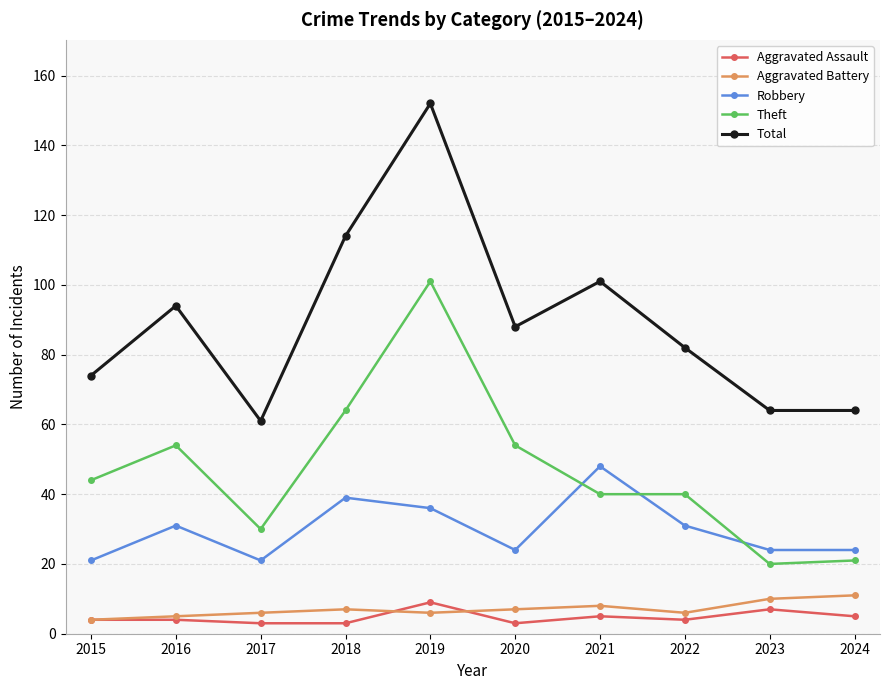

Rank the series by their maximum value, from lowest to highest.

Aggravated Assault, Aggravated Battery, Robbery, Theft, Total